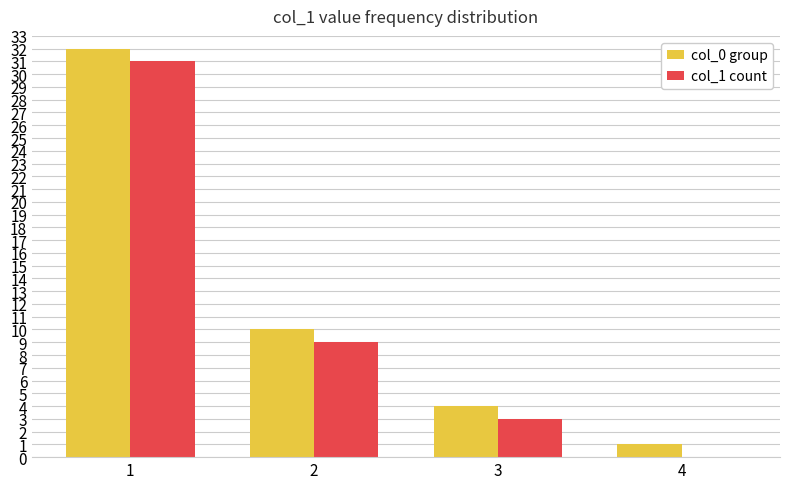

At which label does col_1 count first exceed 9?

1